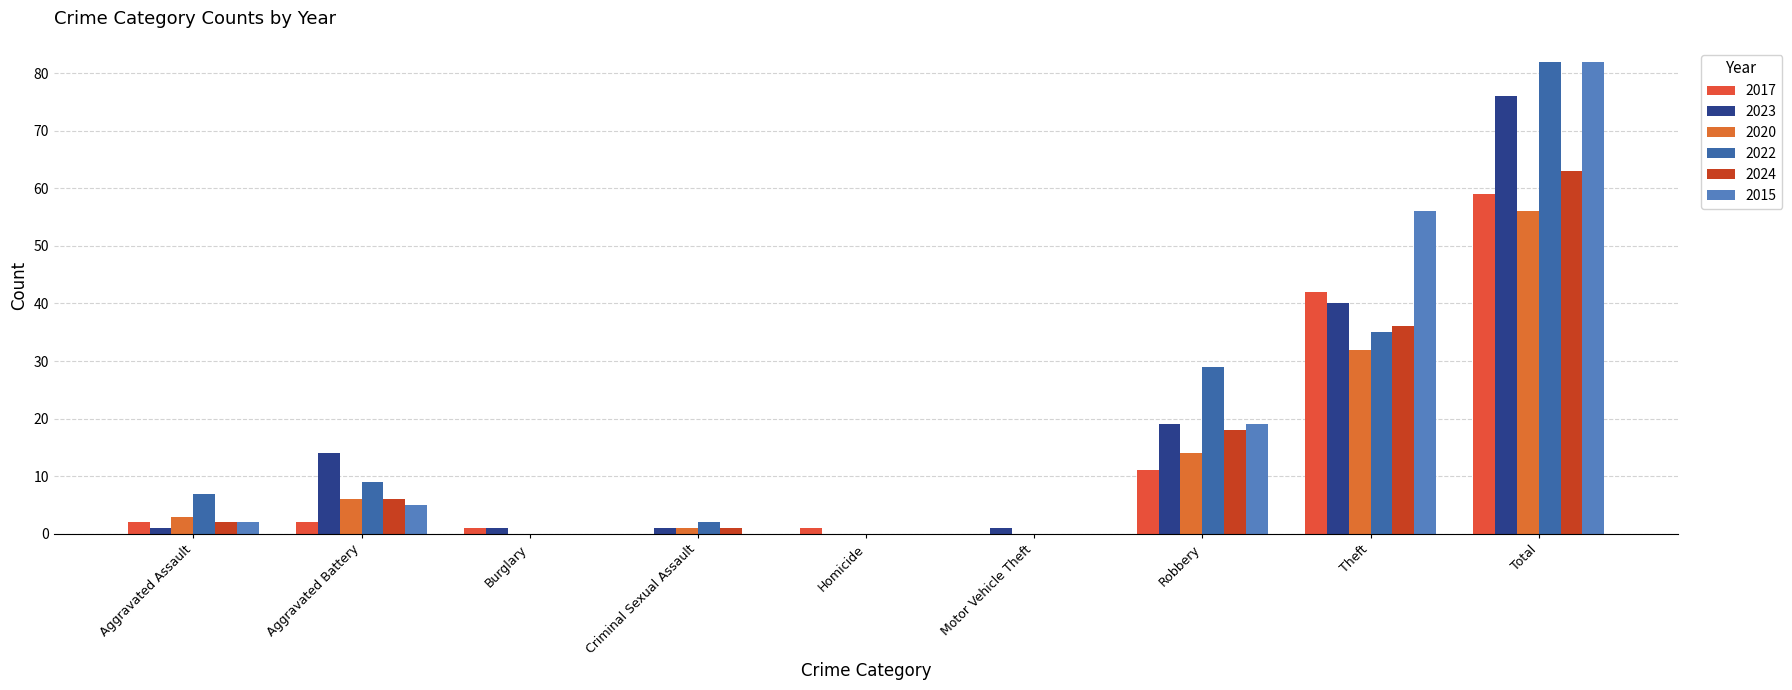

What is the label of the 3rd bar from the left?

Burglary